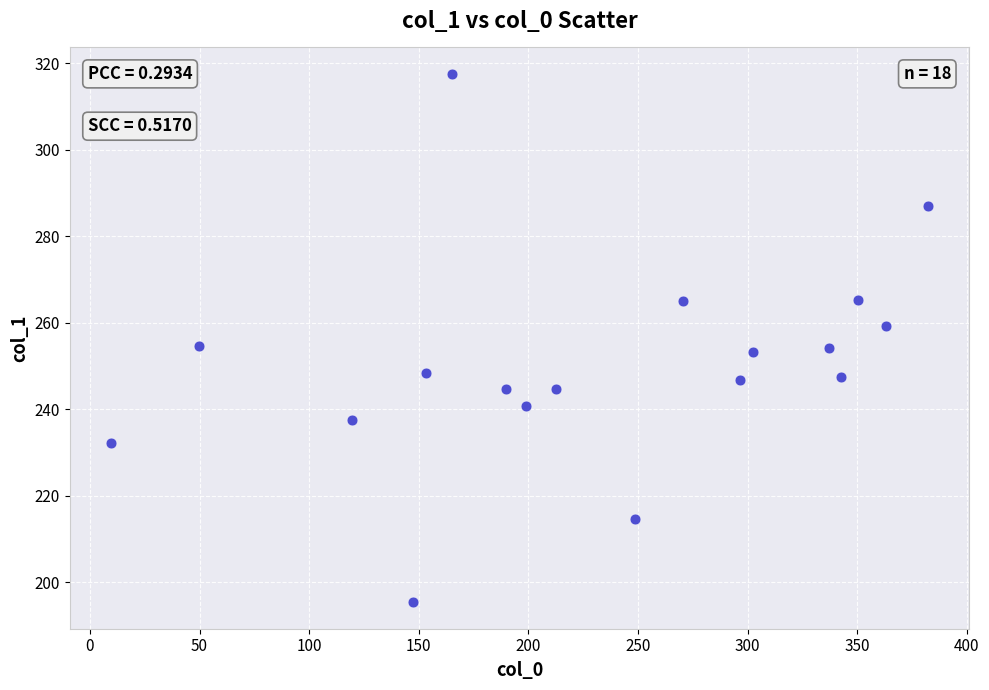

What is the range of X values (max minus min)?

372.8